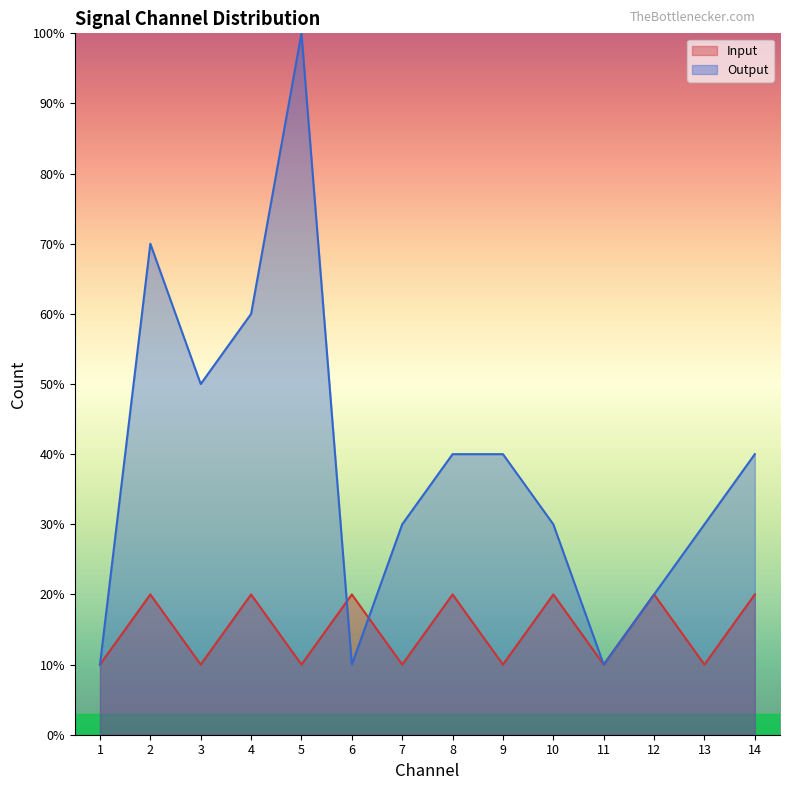

Rank the series by their average value, from highest to lowest.

Output, Input